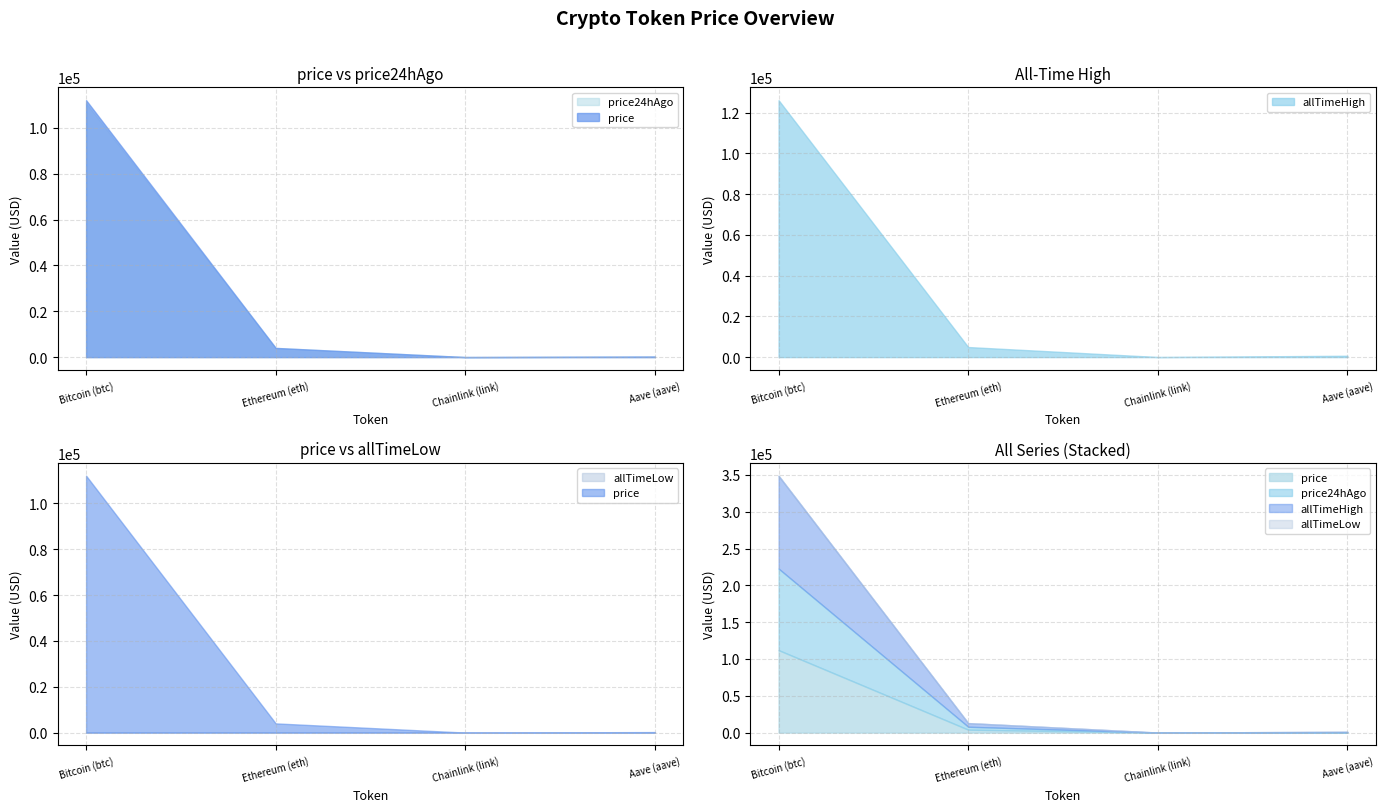

How many categories are shown in the chart?

4